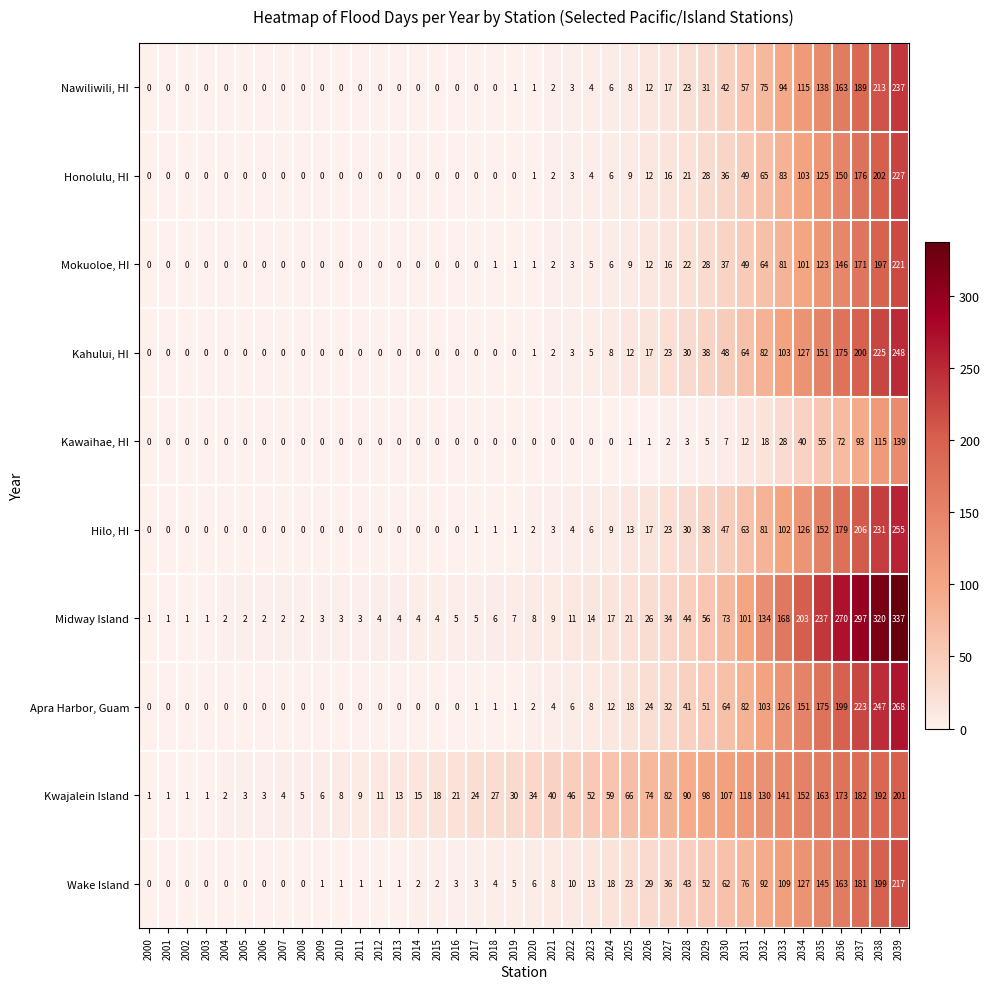

What is the spread (max minus min) of values at 2033?

140